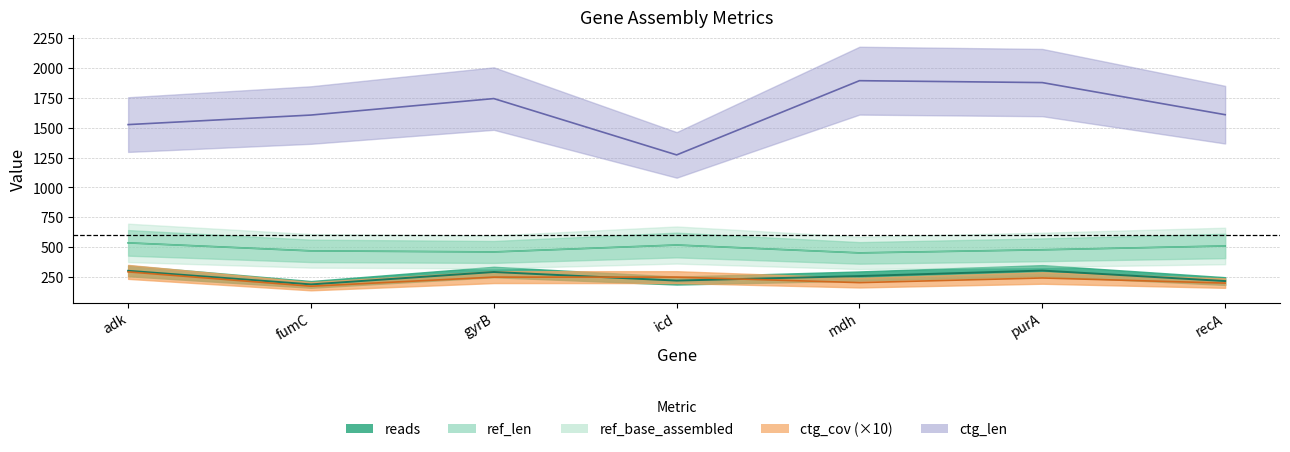

What is the label of the 4th point from the left?

icd